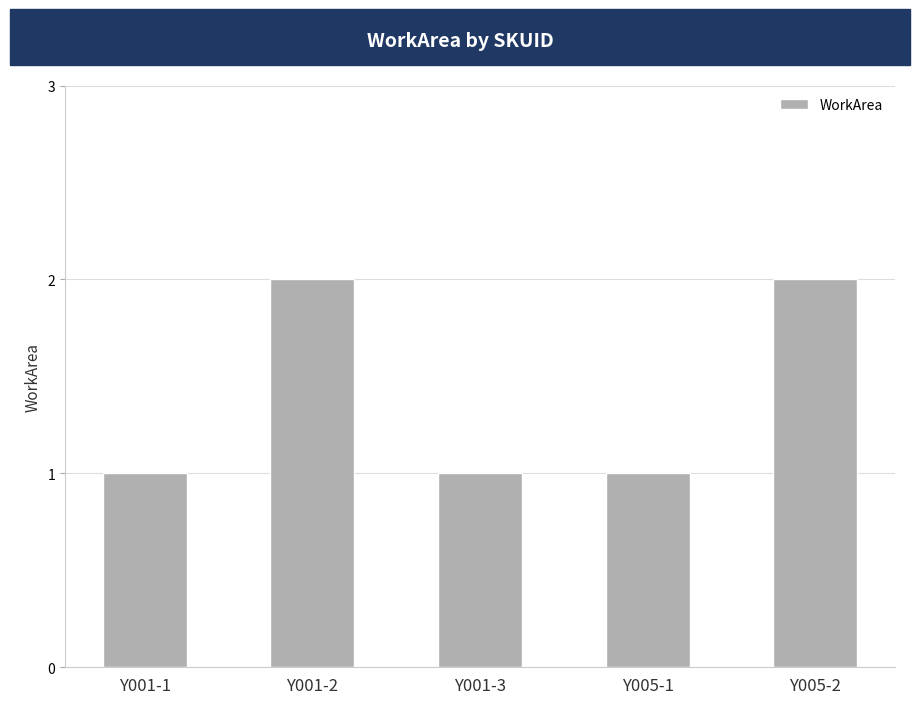

What is the difference between the maximum and minimum values?

1